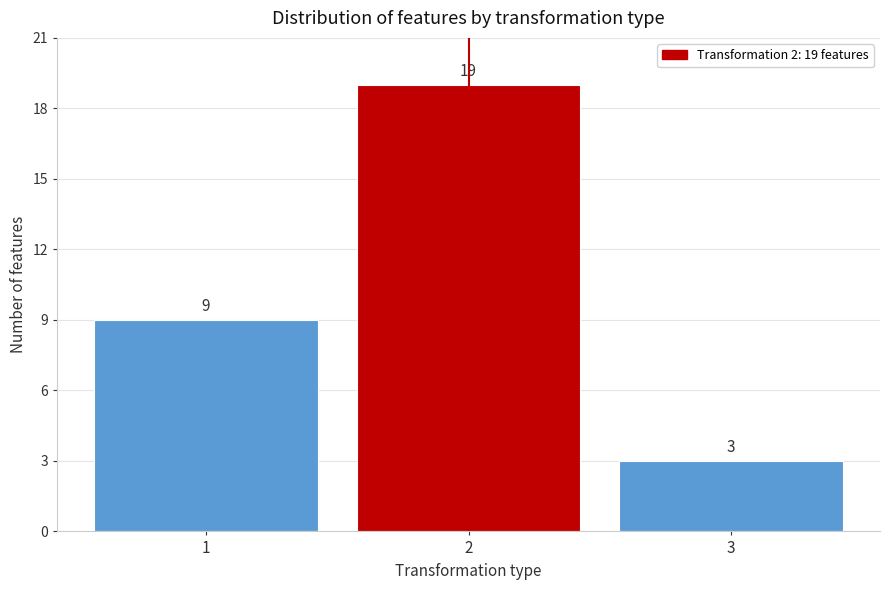

Reading right to left, transcribe all the data shown in this chart.

3=3	2=19	1=9